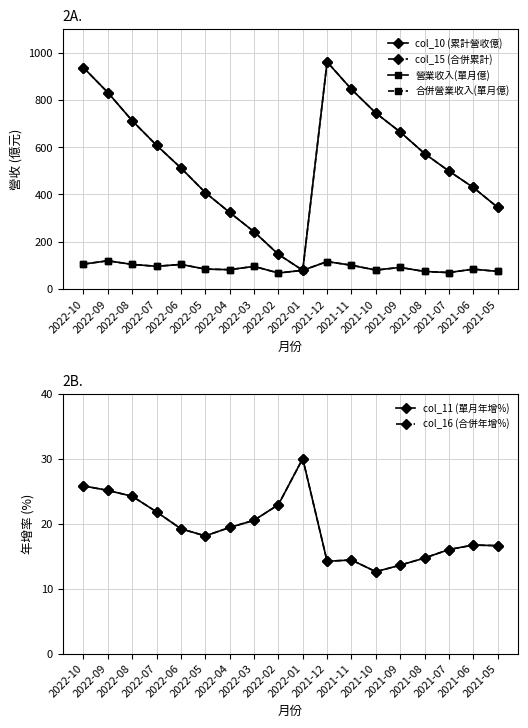

Between 2022-06 and 2022-04, which is larger?

2022-06